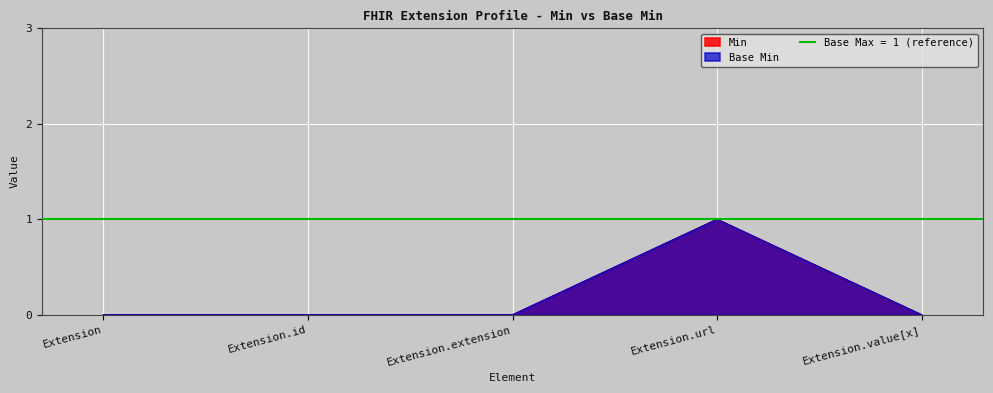

The Min series shows 1 at Extension. True or false?

False